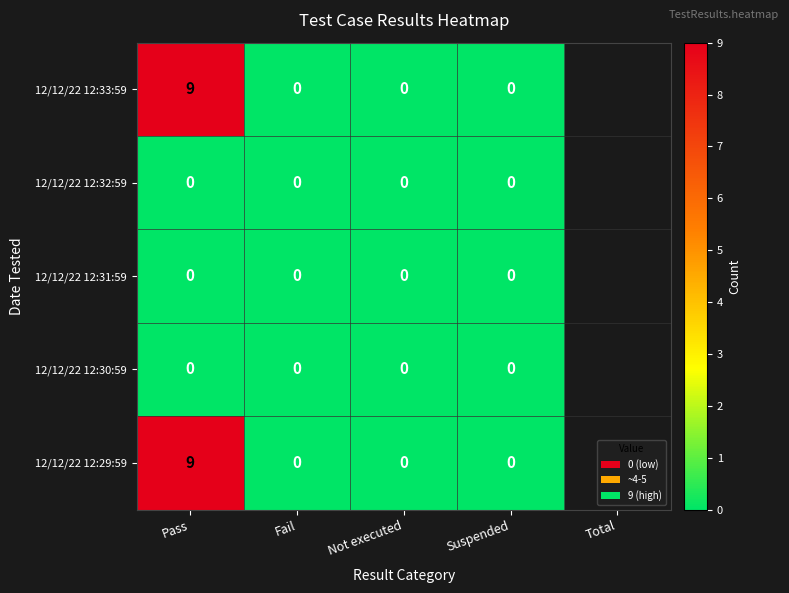

Count the number of data series in this chart.

5